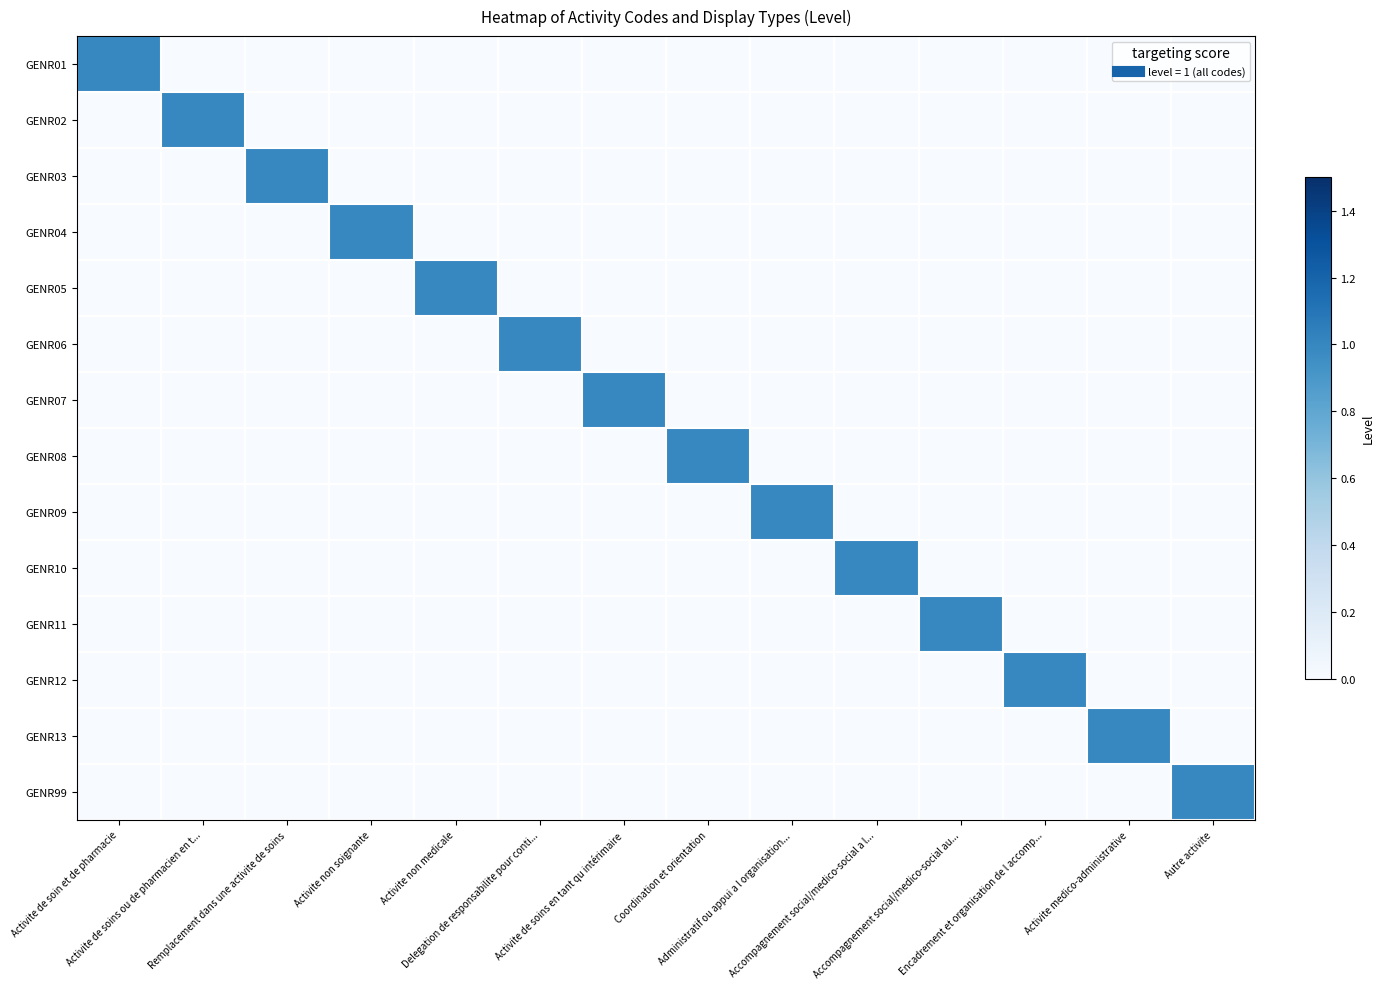

Which series has the widest spread of values?

GENR01